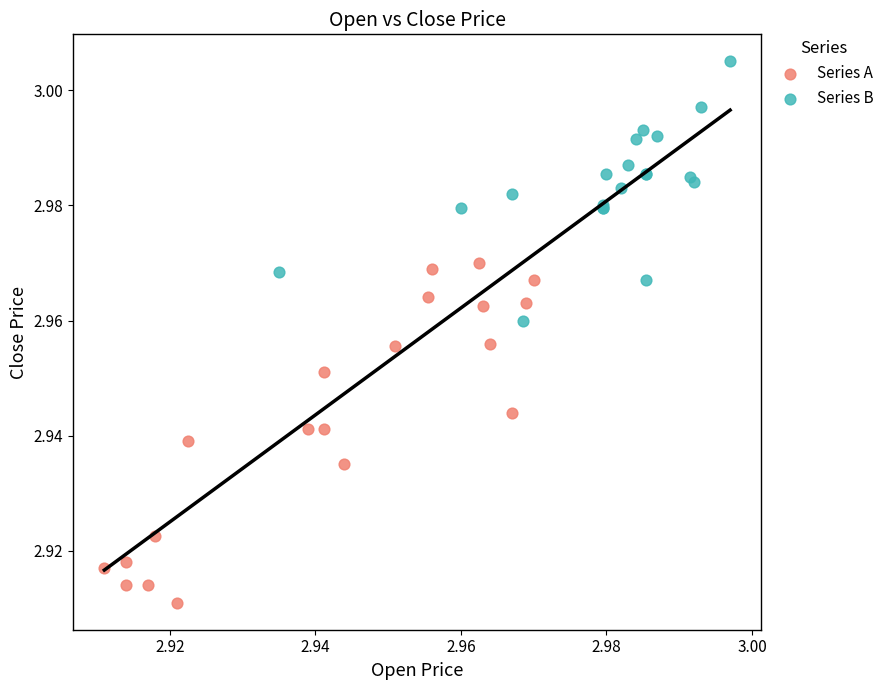

What are all the series names shown in the legend?

Series A, Series B